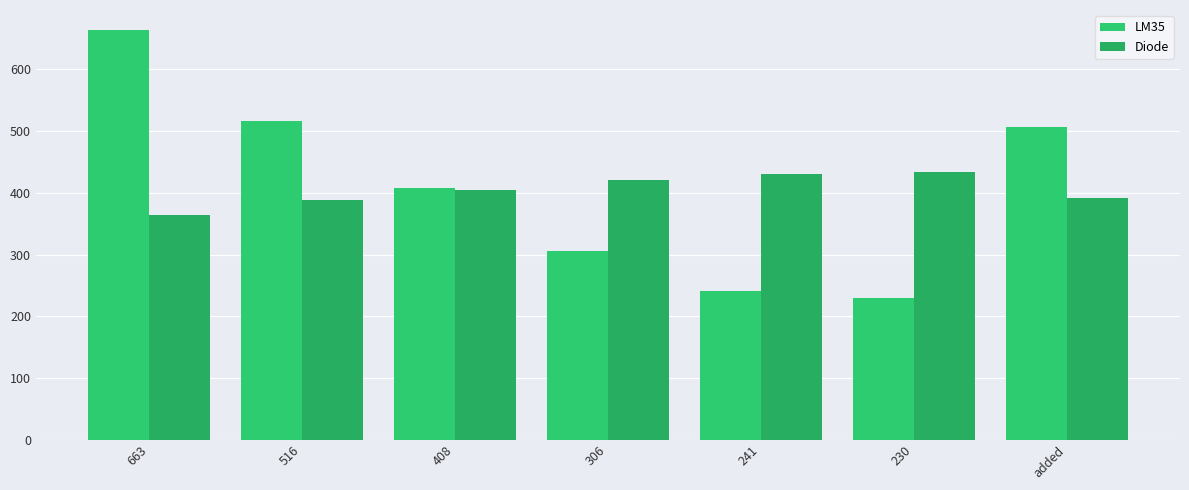

What is the difference between the maximum and minimum values in the LM35 series?

433